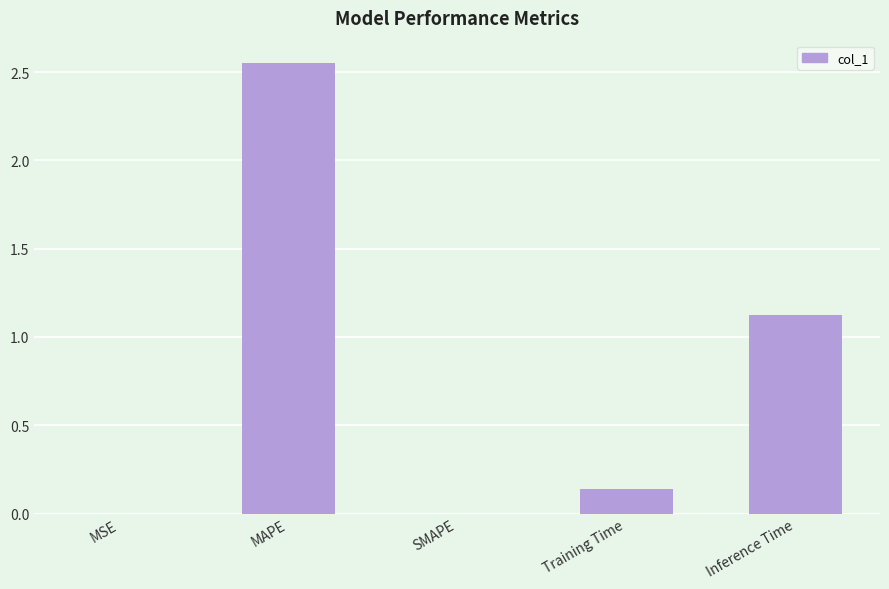

What is the sum of all values?

3.8